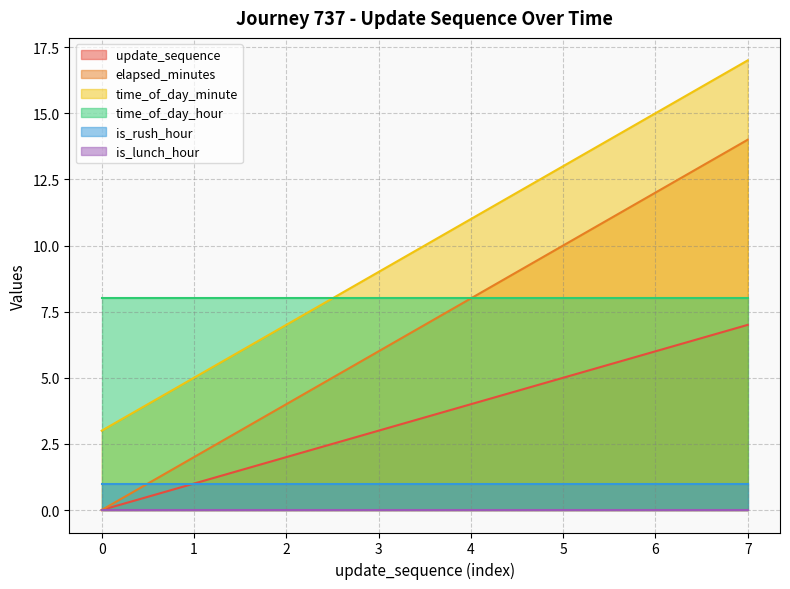

How many values in the time_of_day_minute series exceed 11?

3